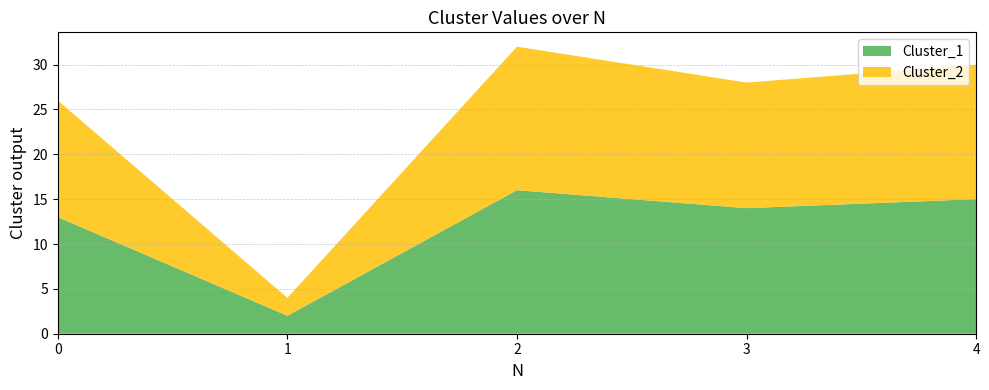

Reading right to left, what are all the values shown in this chart?

Cluster_1: 4=15	3=14	2=16	1=2	0=13
Cluster_2: 4=15	3=14	2=16	1=2	0=13